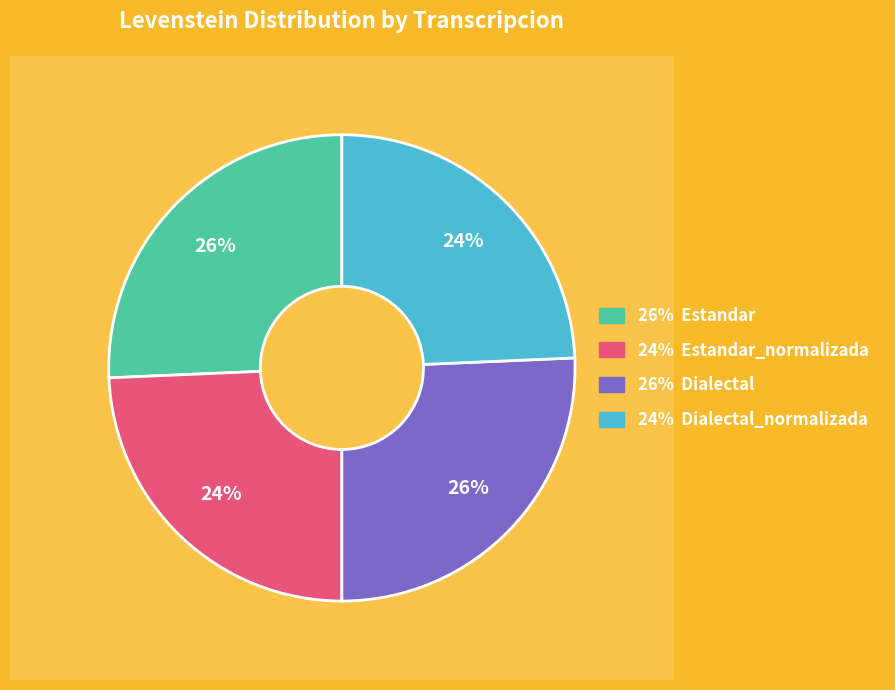

To the nearest percent, what is the average slice percentage?

25%